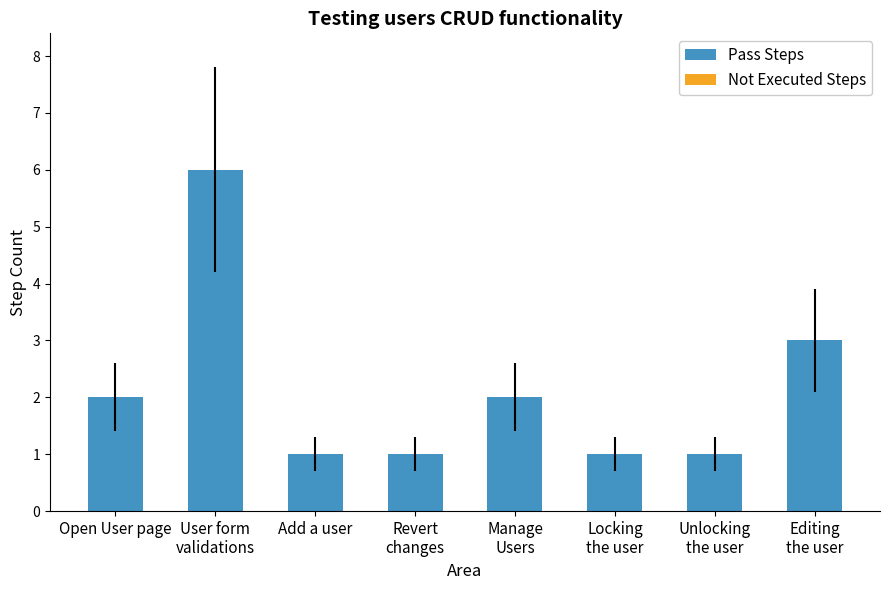

What position from the left is Add a user?

3